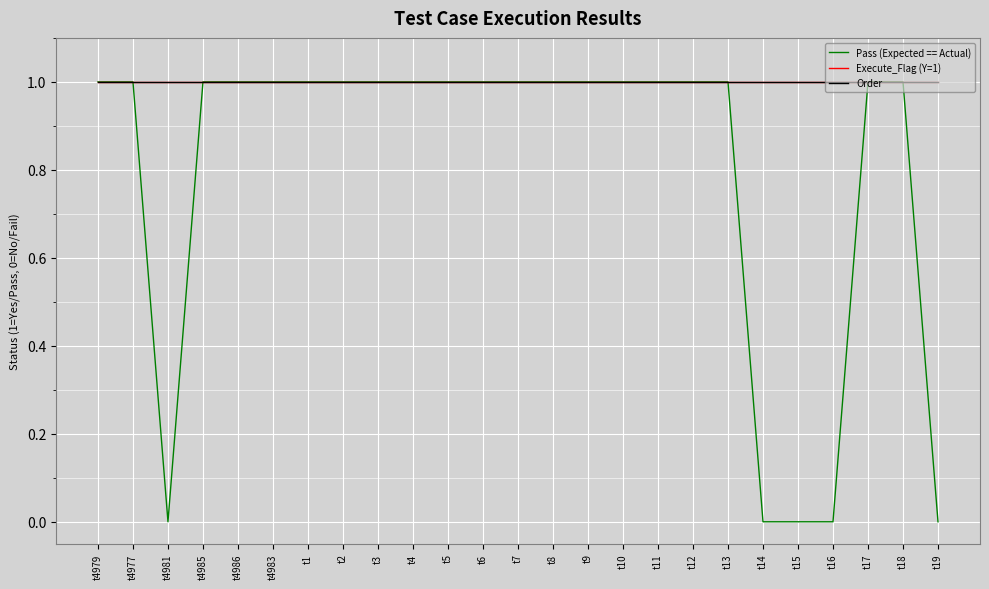

Reading left to right, list all the values displayed in this chart.

Pass (Expected == Actual): t4979=1	t4977=1	t4981=0	t4985=1	t4986=1	t4983=1	t1=1	t2=1	t3=1	t4=1	t5=1	t6=1	t7=1	t8=1	t9=1	t10=1	t11=1	t12=1	t13=1	t14=0	t15=0	t16=0	t17=1	t18=1	t19=0
Execute_Flag (Y=1): t4979=1	t4977=1	t4981=1	t4985=1	t4986=1	t4983=1	t1=1	t2=1	t3=1	t4=1	t5=1	t6=1	t7=1	t8=1	t9=1	t10=1	t11=1	t12=1	t13=1	t14=1	t15=1	t16=1	t17=1	t18=1	t19=1
Order: t4979=1	t4977=1	t4981=1	t4985=1	t4986=1	t4983=1	t1=1	t2=1	t3=1	t4=1	t5=1	t6=1	t7=1	t8=1	t9=1	t10=1	t11=1	t12=1	t13=1	t14=1	t15=1	t16=1	t17=1	t18=1	t19=1